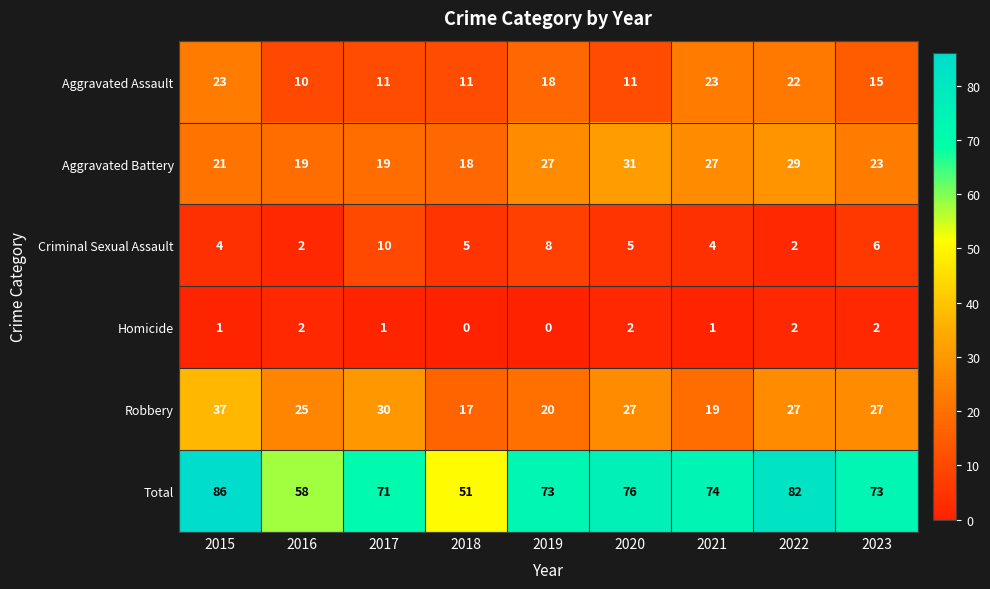

At which label does Criminal Sexual Assault first exceed 5?

2017